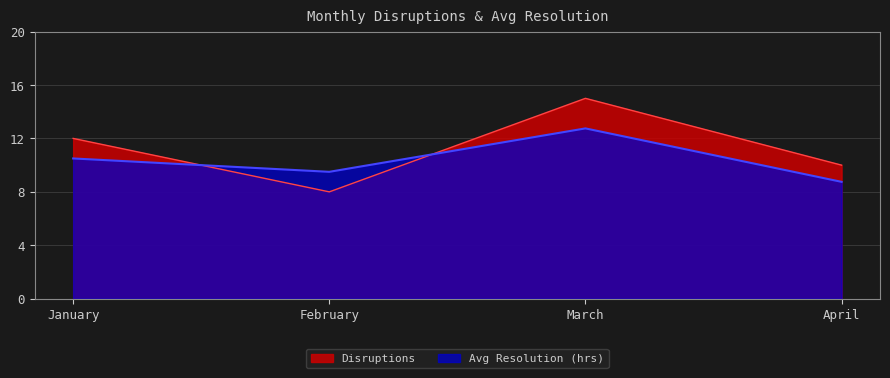

What is the difference between the highest and lowest values at April?

1.2